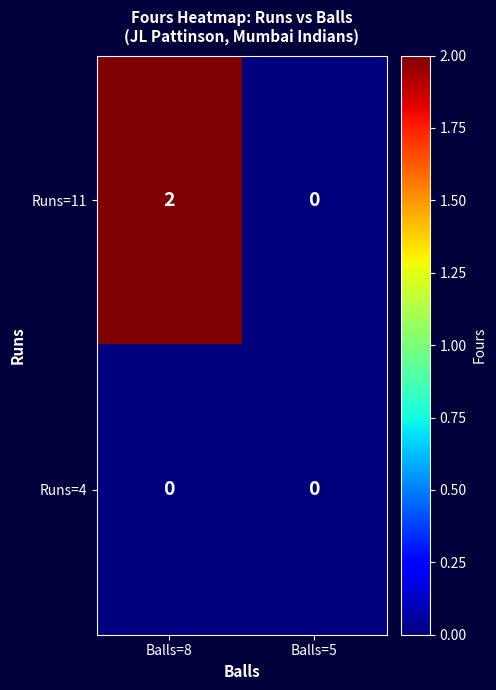

List the series in order of their peak value, lowest first.

Runs=4, Runs=11